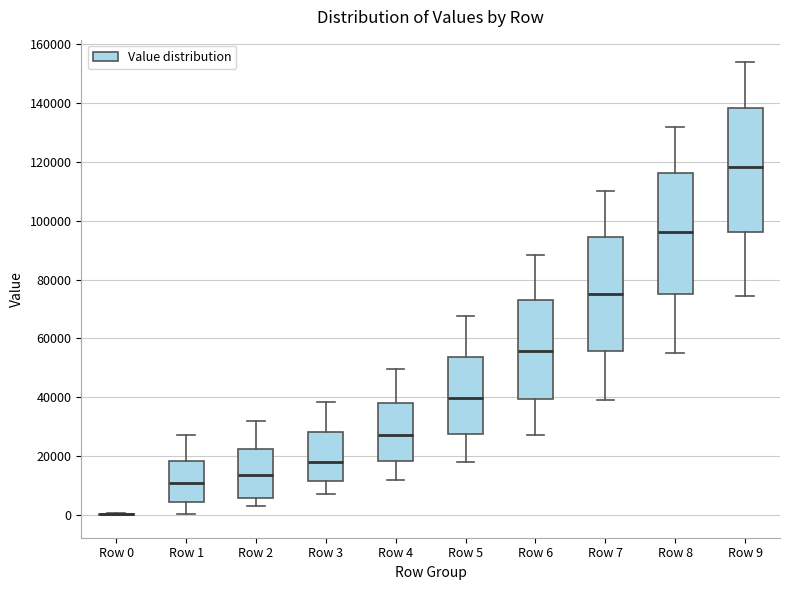

Reading left to right, read every box against the y-axis: the position of its median line, the range the box covers, and the ends of its whiskers. The values are not printed on the chart, so give them approximately, as read against the axis.

Row 0: box collapsed to a line at 0, whiskers 0 to 0
Row 1: median 10000, box 4000 to 18000, whiskers 0 to 28000
Row 2: median 14000, box 6000 to 22000, whiskers 2000 to 32000
Row 3: median 18000, box 12000 to 28000, whiskers 8000 to 38000
Row 4: median 28000, box 18000 to 38000, whiskers 12000 to 50000
Row 5: median 40000, box 28000 to 54000, whiskers 18000 to 68000
Row 6: median 56000, box 40000 to 74000, whiskers 28000 to 88000
Row 7: median 76000, box 56000 to 94000, whiskers 40000 to 110000
Row 8: median 96000, box 74000 to 116000, whiskers 56000 to 132000
Row 9: median 118000, box 96000 to 138000, whiskers 74000 to 154000